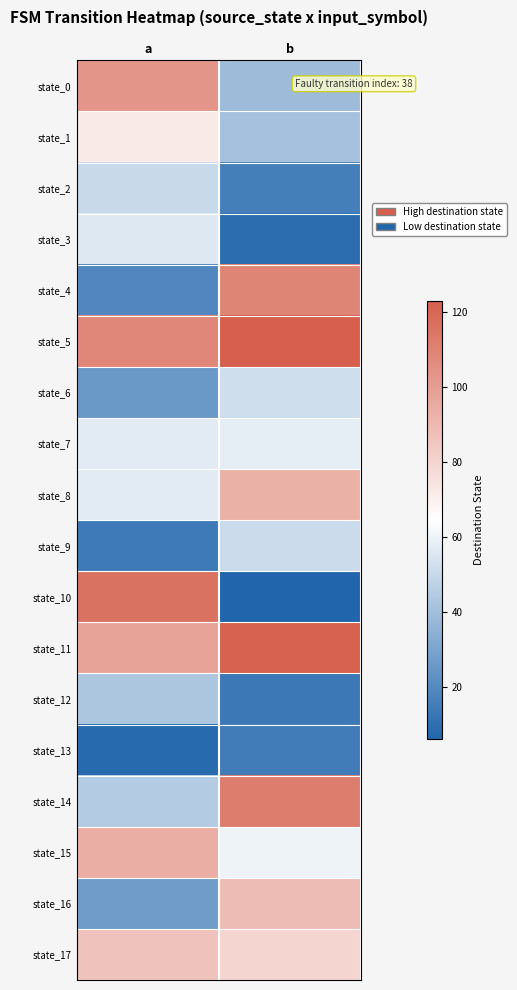

What is the difference between the highest and lowest values at b?

117